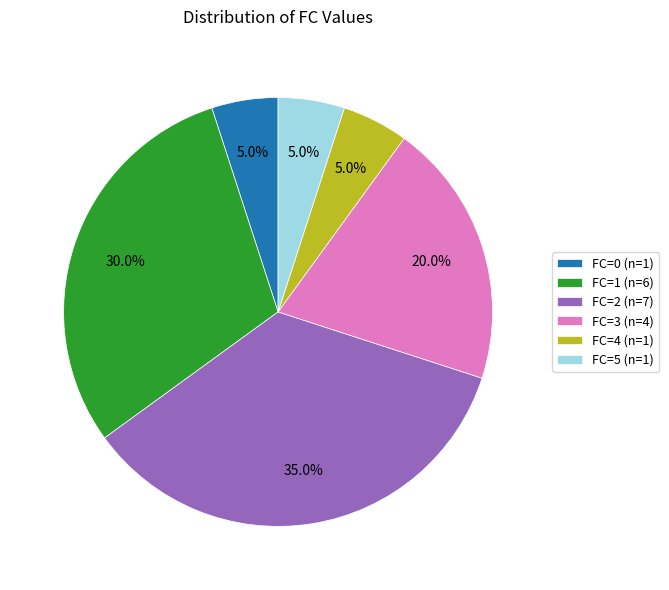

Which has a higher value, FC=3 (n=4) or FC=2 (n=7)?

FC=2 (n=7)